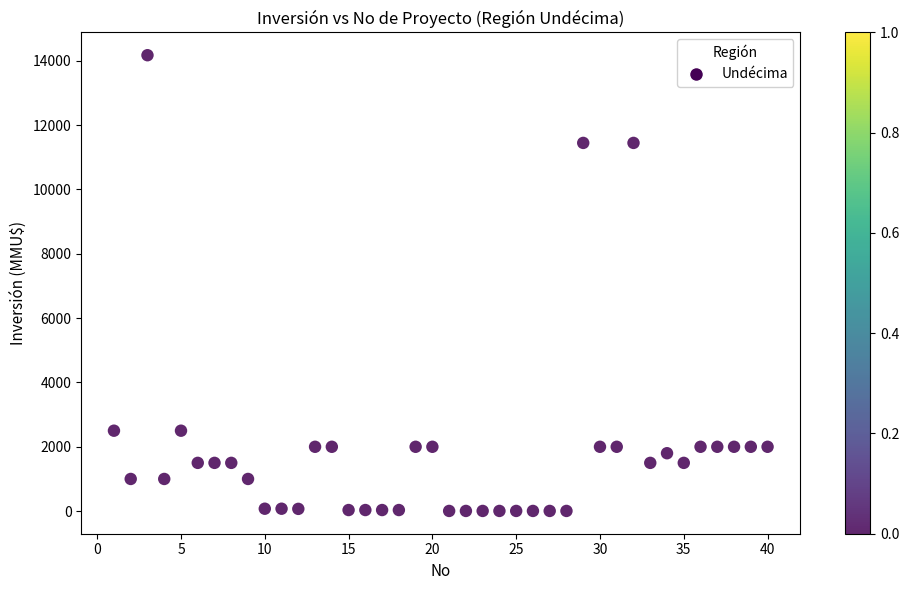

What is the range of X values (max minus min)?

39